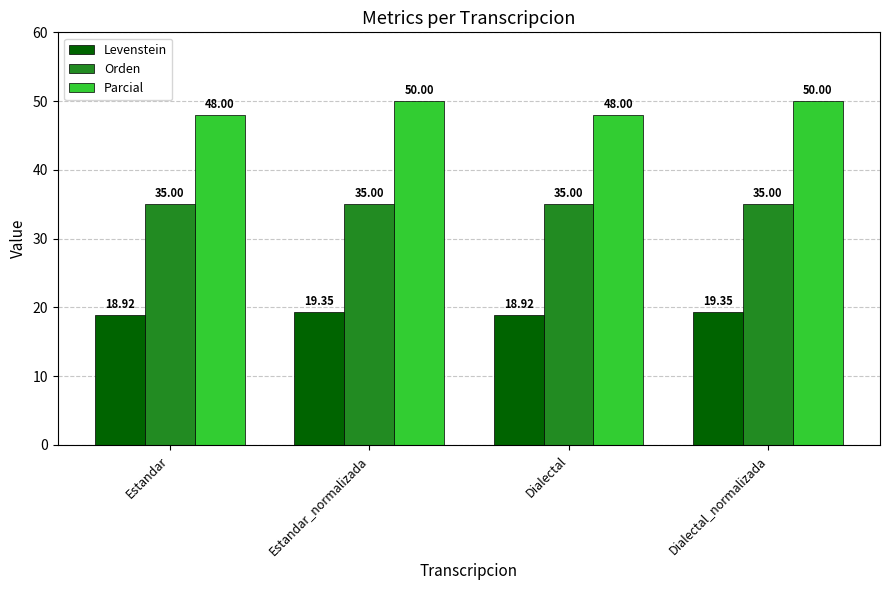

Rank the series by their average value, from lowest to highest.

Levenstein, Orden, Parcial